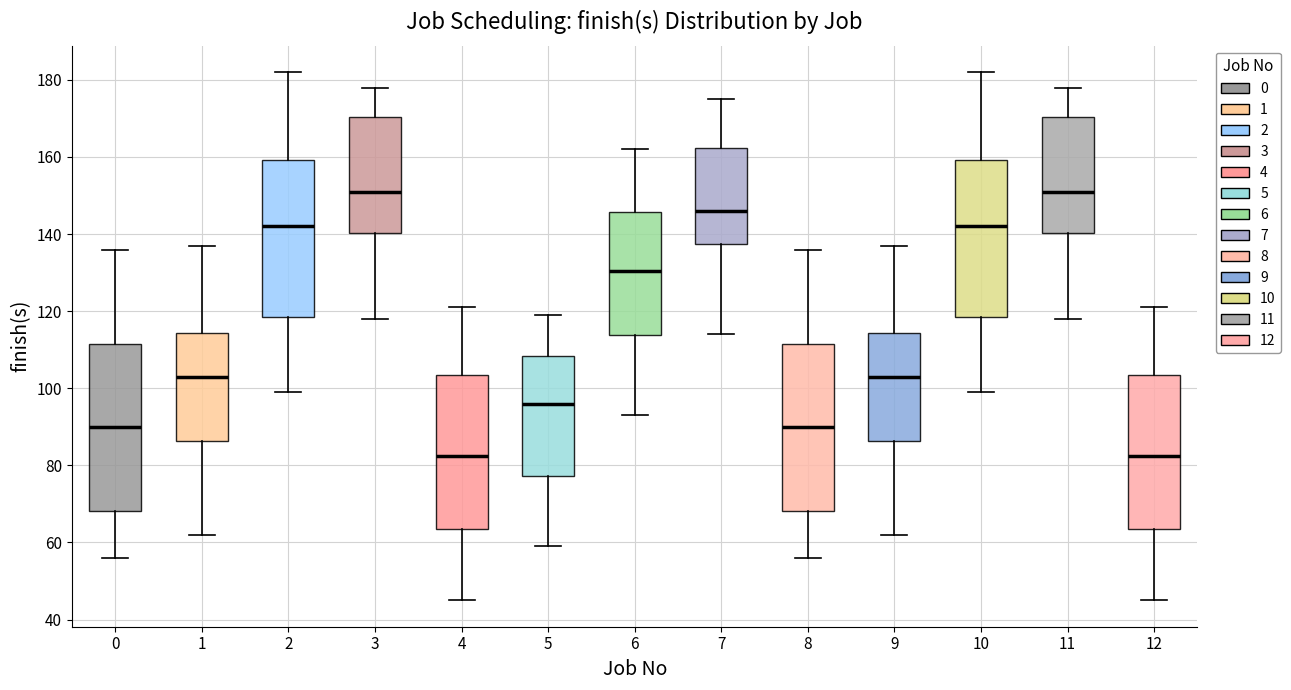

Where is the lower edge of the box at x = 6 on the y-axis? The values are not printed on the chart, so give them approximately, as read against the axis.

114